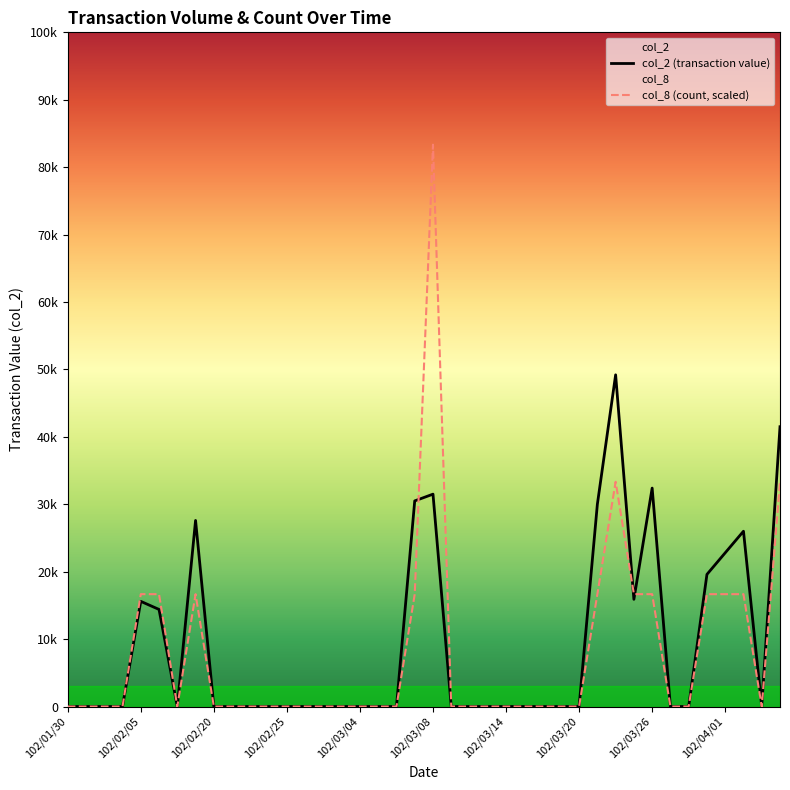

The value of col_2 (transaction value) at 102/04/01 is 22800.0. True or false?

True